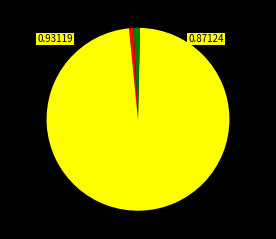

Rank the categories by value from highest to lowest.

Training Time, SMAPE, MAPE, Inference Time, MSE